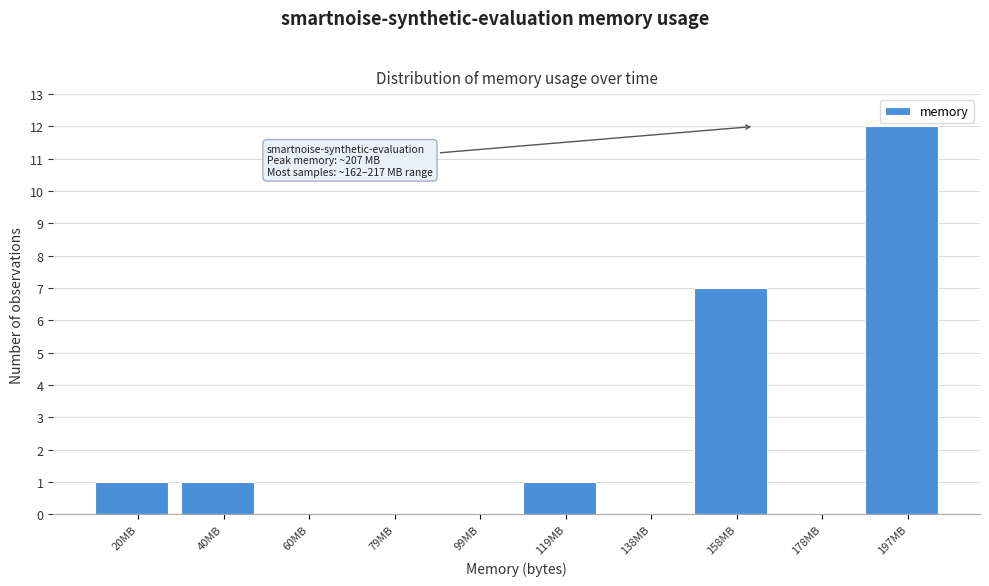

Which range on the x-axis has the tallest bar?

188 to 208